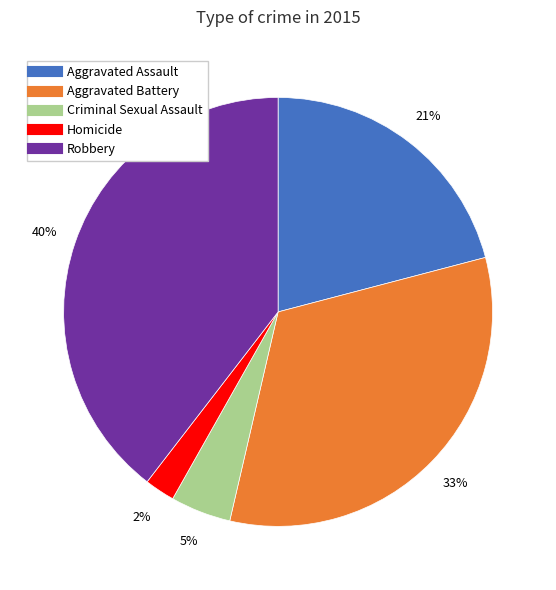

True or false: Criminal Sexual Assault accounts for 10% of the total.

False